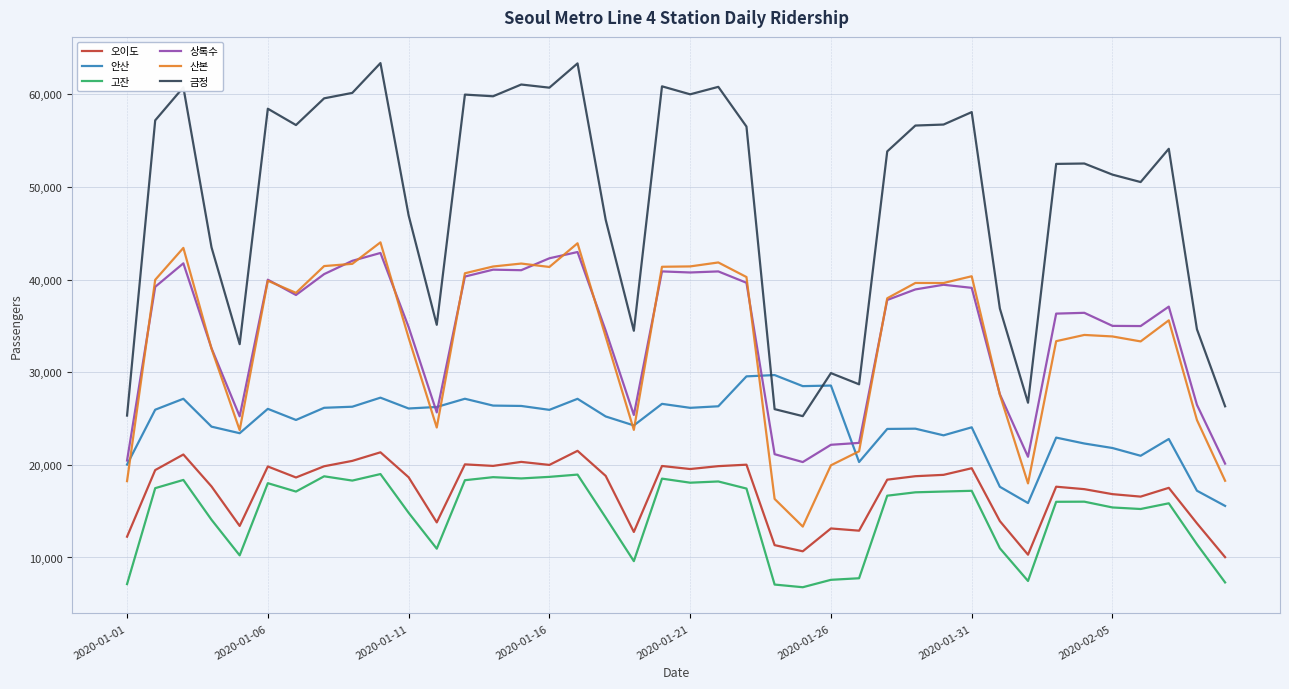

What is the minimum value shown in the chart?

6787